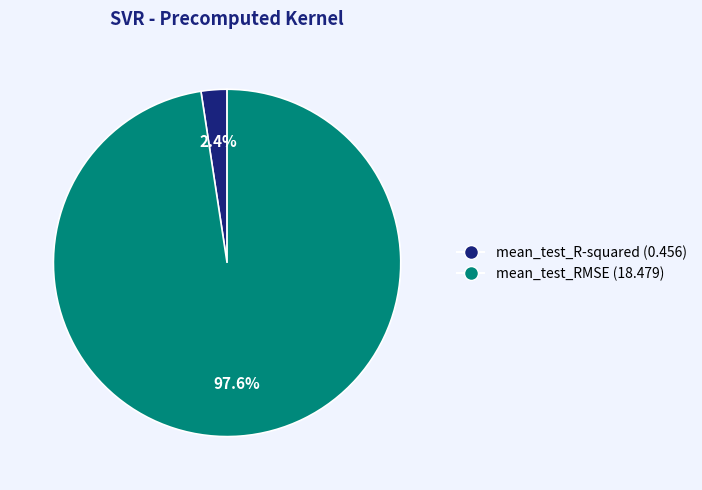

The mean_test_RMSE slice represents 89% of the pie. True or false?

False